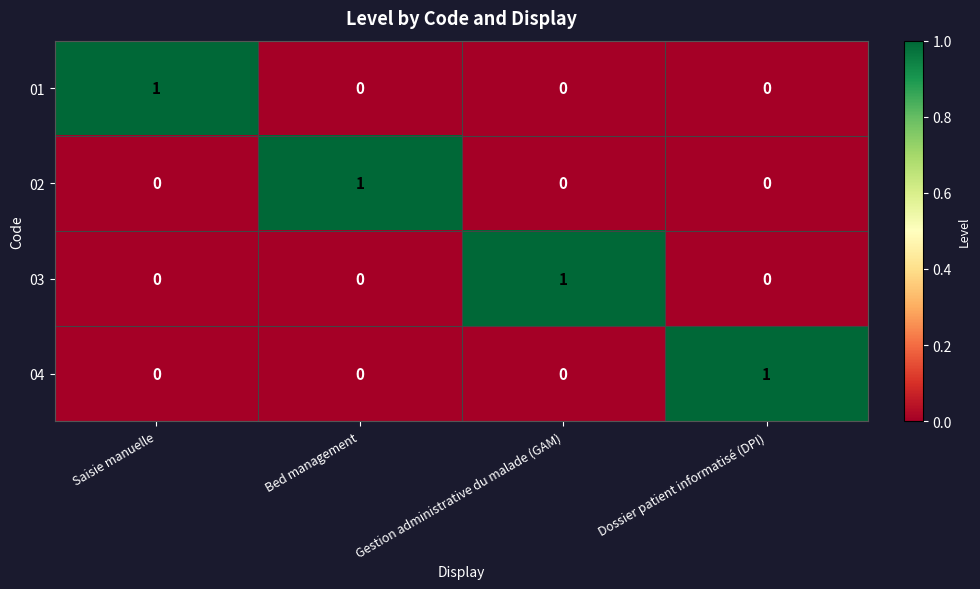

At which label does 01 reach its peak?

Saisie manuelle